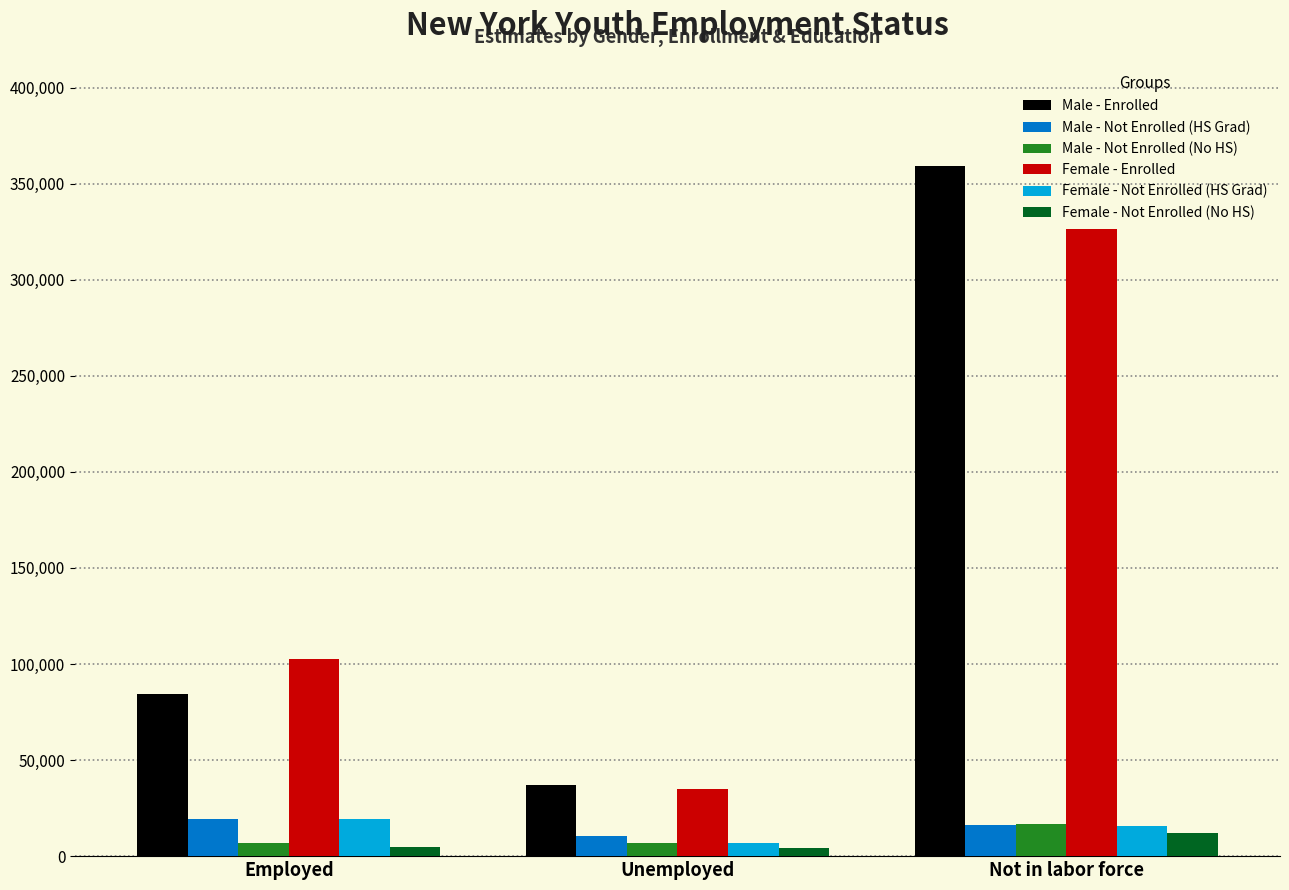

Rank the categories by Female - Enrolled value from highest to lowest.

Not in labor force, Employed, Unemployed